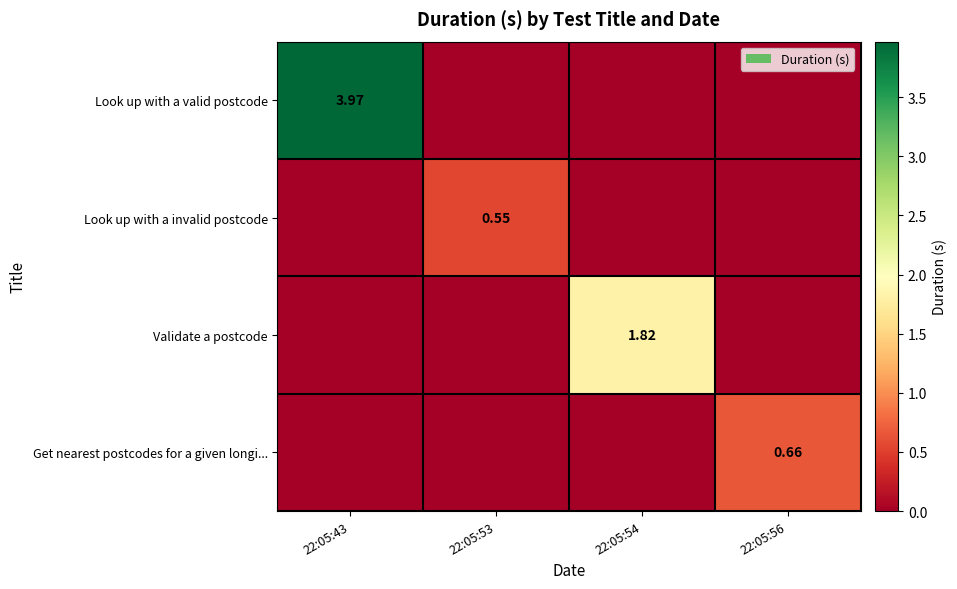

Is the value of Look up with a valid postcode at 22:05:43 greater than the value of Get nearest postcodes for a given longi... at 22:05:56?

Yes